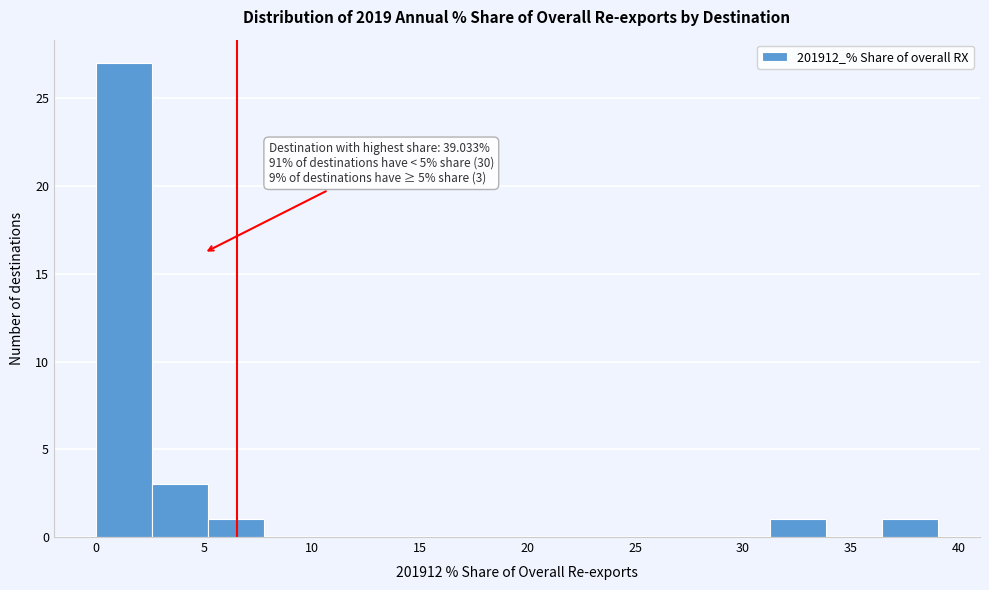

Which range on the x-axis has the tallest bar?

0.0 to 2.5